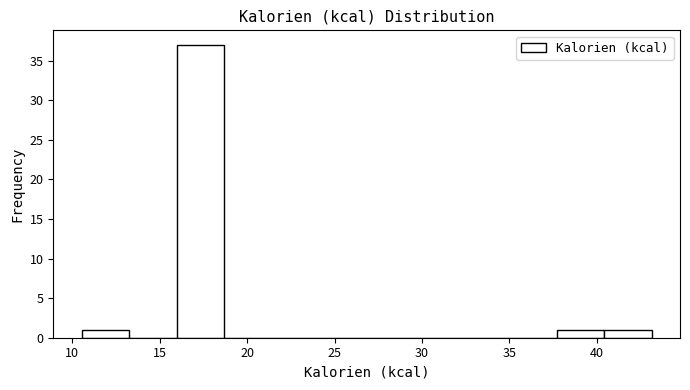

Reading left to right, transcribe this chart: for each bar, give the range it covers on the x-axis and its height. Neither the bar edges nor the heights are printed on the chart, so give them approximately, as read against the axes.

10.5 to 13.5: 1
13.5 to 16.0: 0
16.0 to 18.5: 37
18.5 to 21.5: 0
21.5 to 24.0: 0
24.0 to 27.0: 0
27.0 to 29.5: 0
29.5 to 32.5: 0
32.5 to 35.0: 0
35.0 to 37.5: 0
37.5 to 40.5: 1
40.5 to 43.0: 1